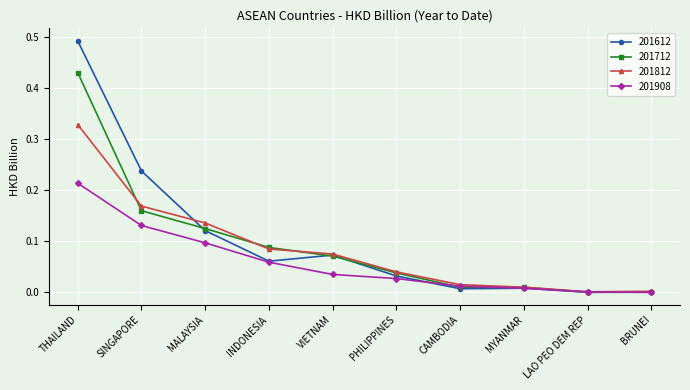

Is it true that 201908 equals 0.0 at INDONESIA?

False